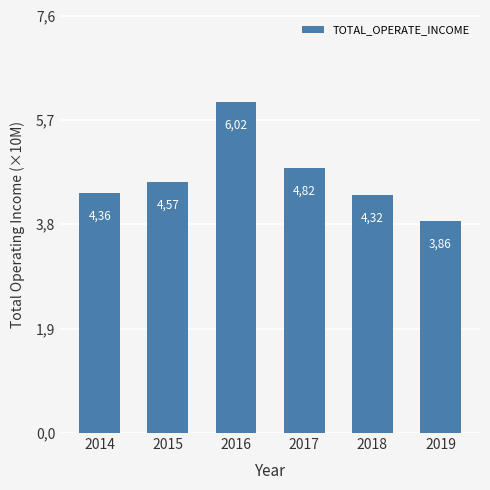

Are the bars horizontal?

No